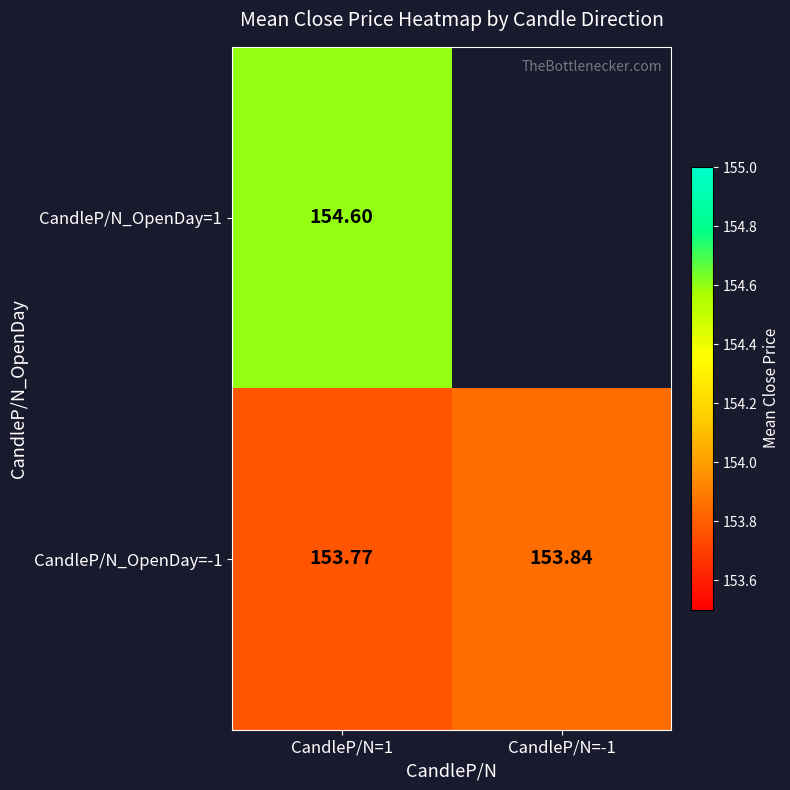

Is the value of CandleP/N_OpenDay=1 at CandleP/N=1 greater than the value of CandleP/N_OpenDay=-1 at CandleP/N=1?

Yes